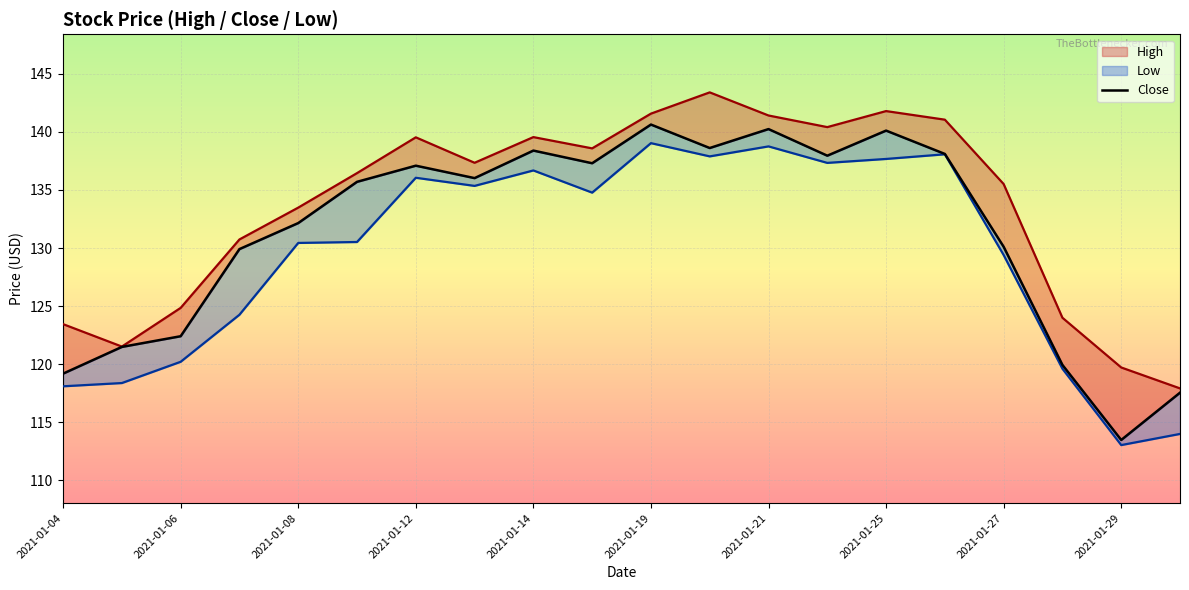

Reading left to right, what are all the values shown in this chart?

High: 123.5	121.5	124.8	130.7	133.5	136.4	139.5	137.3	139.6	138.6	141.6	143.4	141.4	140.4	141.8	141.1	135.5	124.0	119.7	117.9
Low: 118.1	118.4	120.2	124.3	130.4	130.5	136.1	135.3	136.7	134.8	139.0	137.9	138.8	137.3	137.7	138.1	129.4	119.6	113.0	114.0
Close: 119.2	121.5	122.4	129.9	132.2	135.7	137.1	136.0	138.4	137.3	140.6	138.6	140.2	137.9	140.1	138.1	130.1	119.9	113.5	117.5